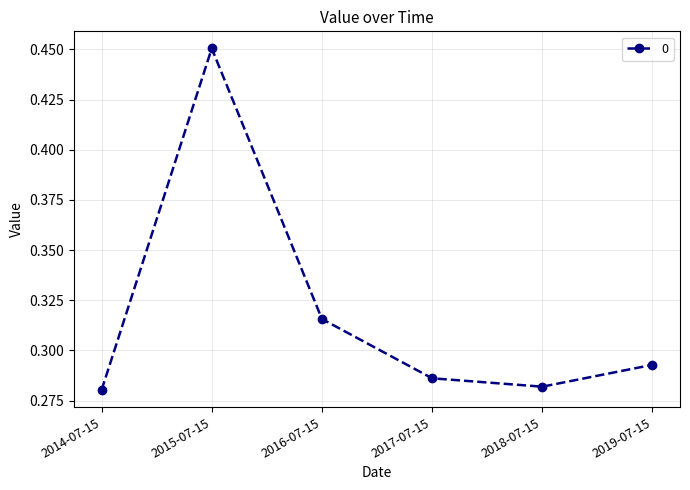

Rank the categories by value from lowest to highest.

2014-07-15, 2018-07-15, 2017-07-15, 2019-07-15, 2016-07-15, 2015-07-15